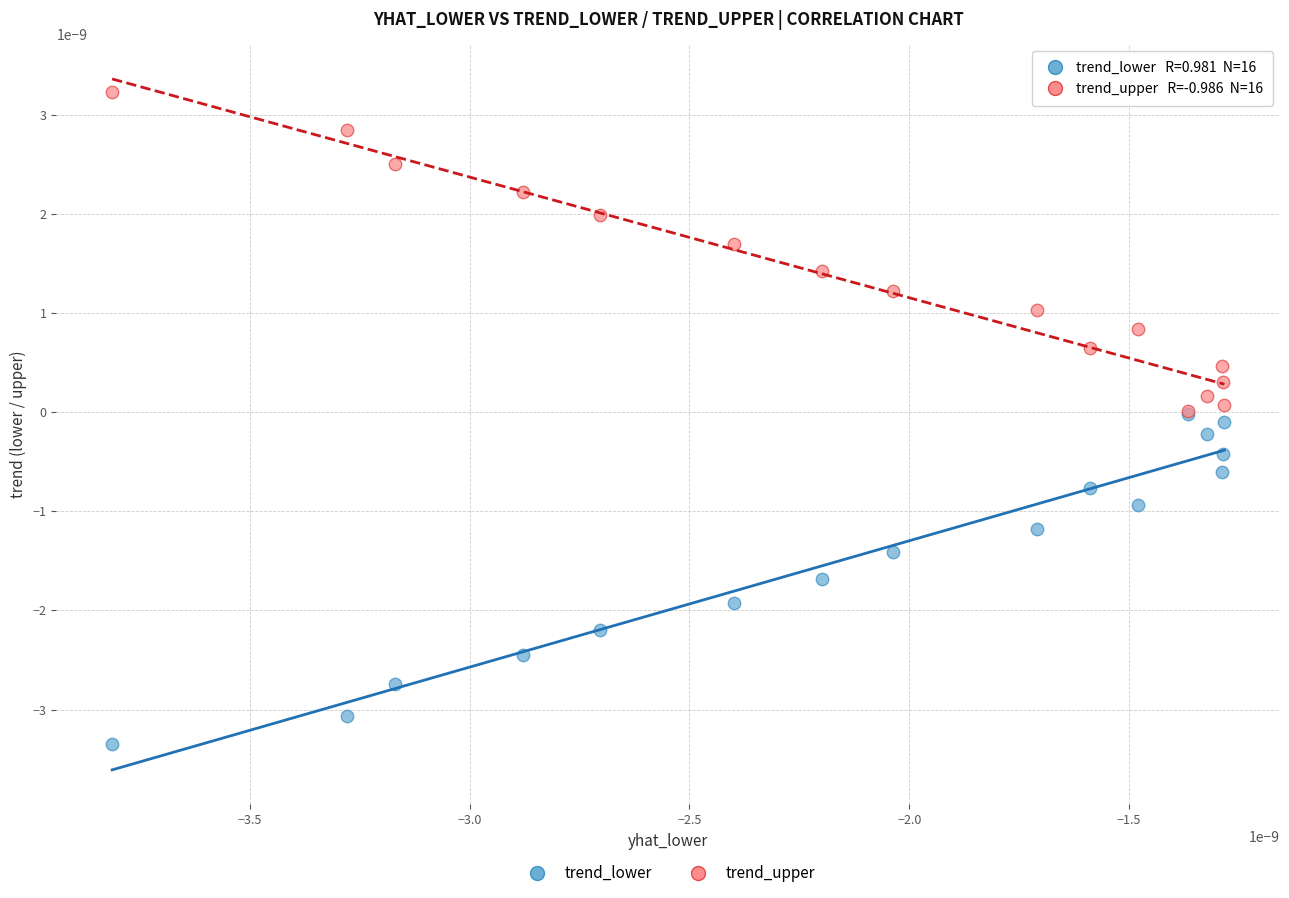

Which series contains the lowest Y value?

trend_lower